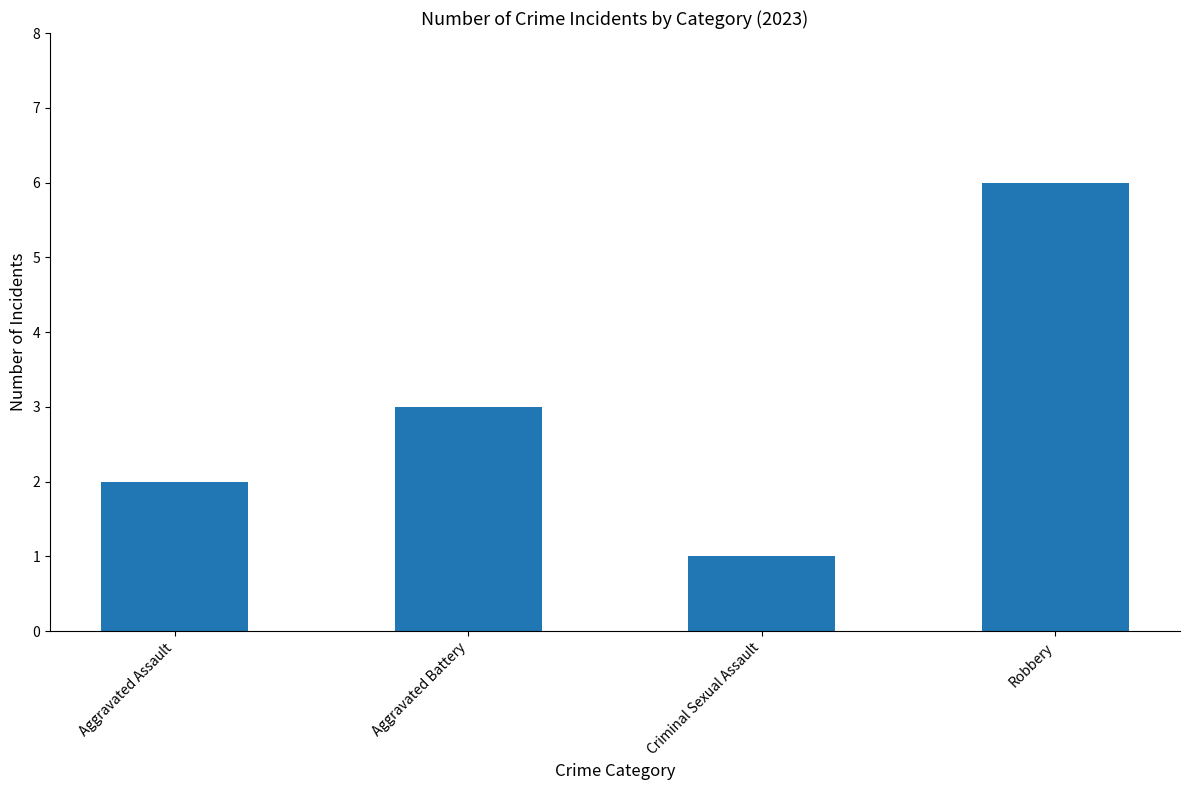

What is the ratio of the value at Aggravated Assault to the value at Criminal Sexual Assault?

2.0